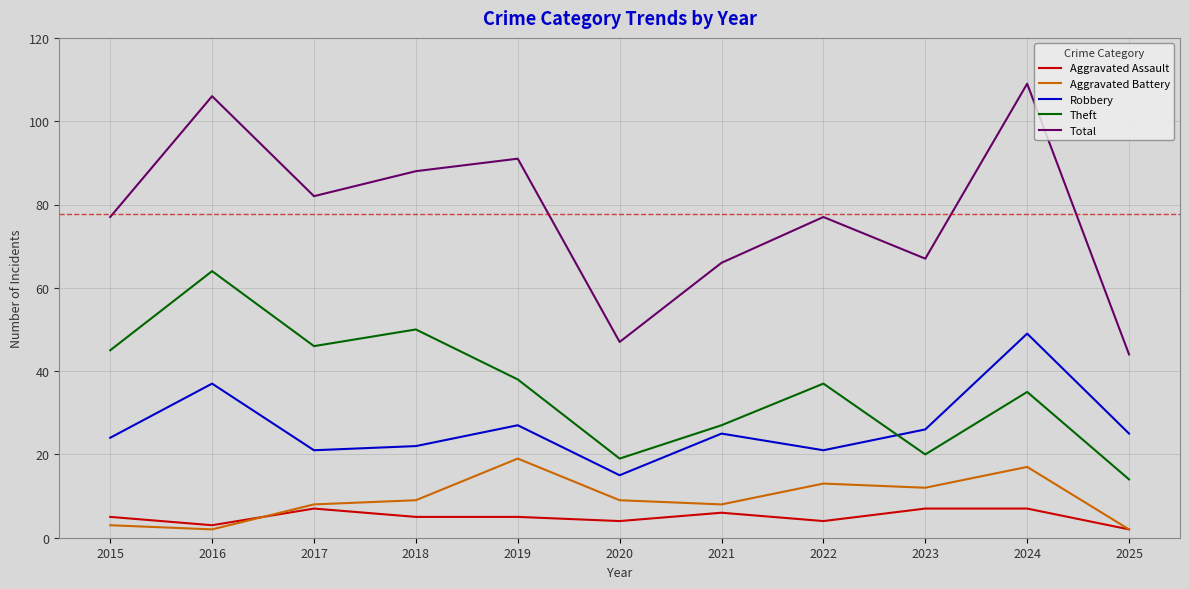

Which label corresponds to the largest value in the chart?

2024